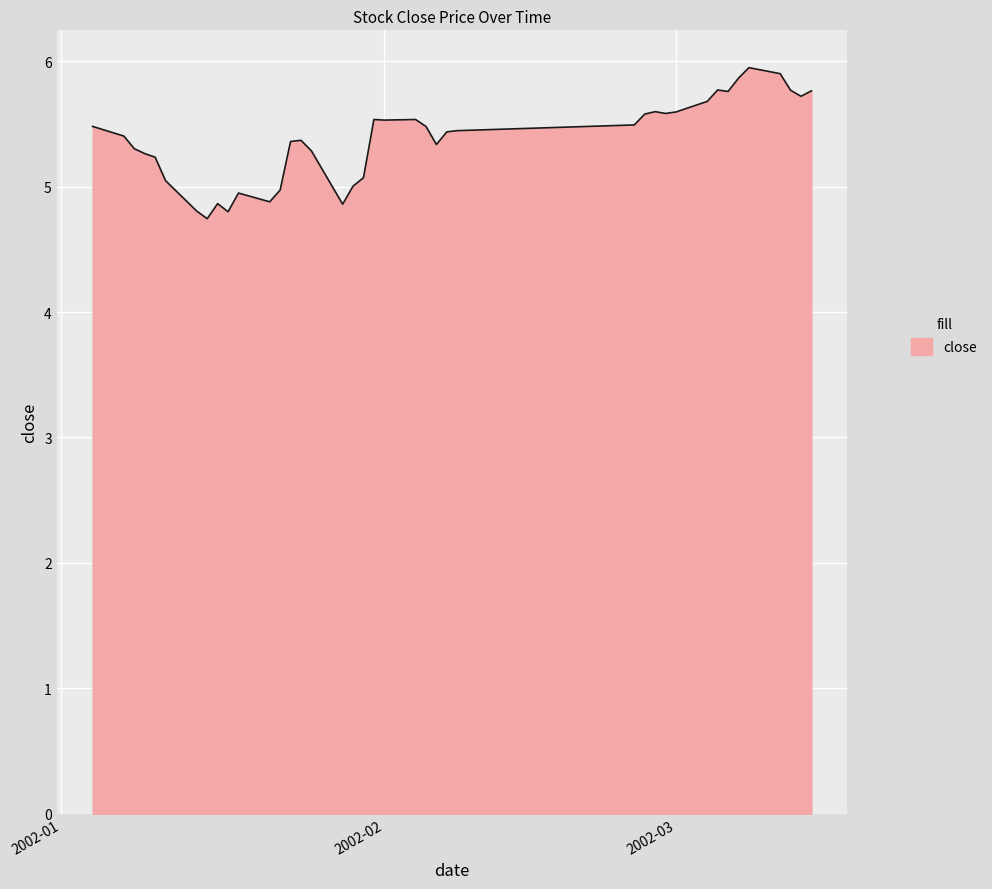

What is the difference between the maximum and minimum values?

1.2